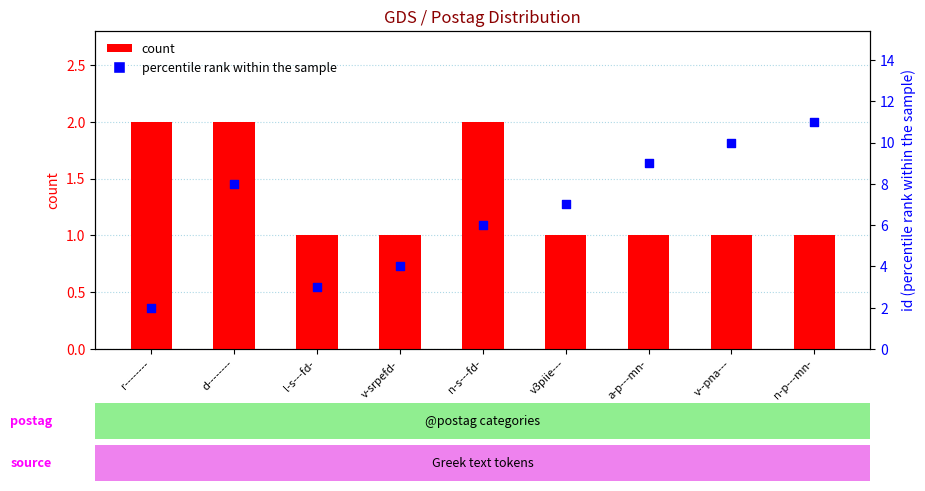

What is the total value across all series at a-p---mn-?

10